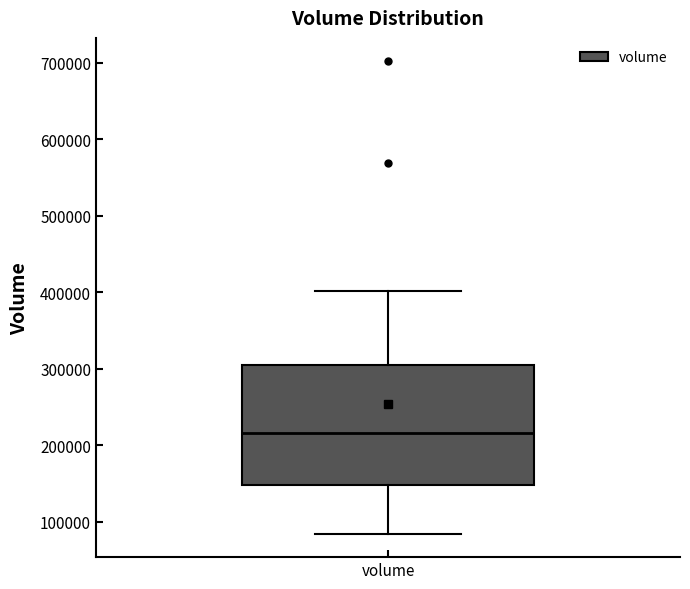

Where is the upper edge of the box for volume on the y-axis? The values are not printed on the chart, so give them approximately, as read against the axis.

300000